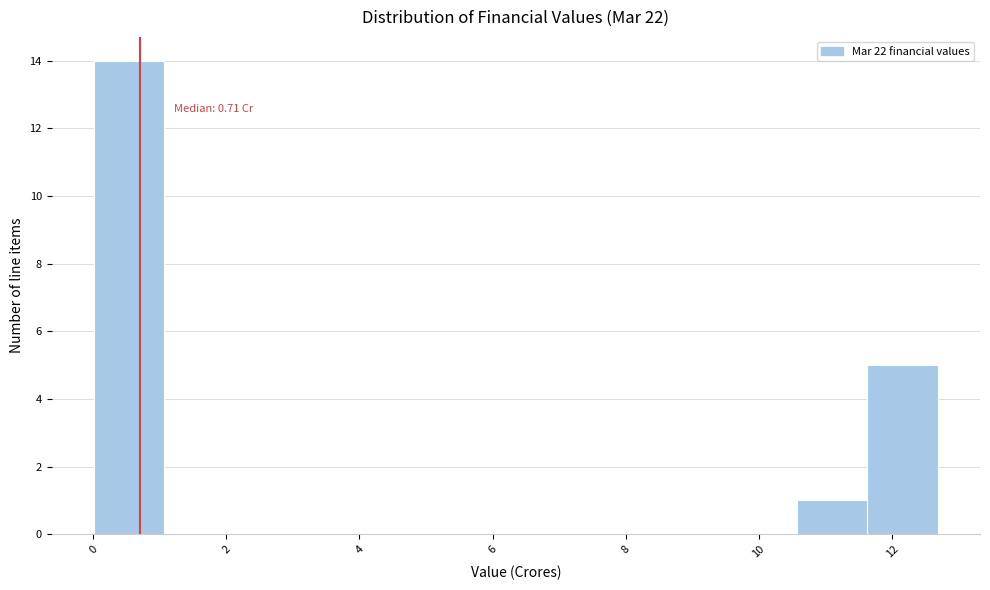

Which range on the x-axis has the tallest bar?

0.0 to 1.0